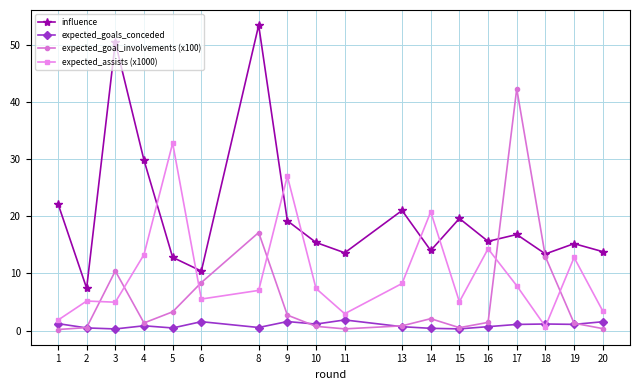

What are all the series names shown in the legend?

influence, expected_goals_conceded, expected_goal_involvements (x100), expected_assists (x1000)